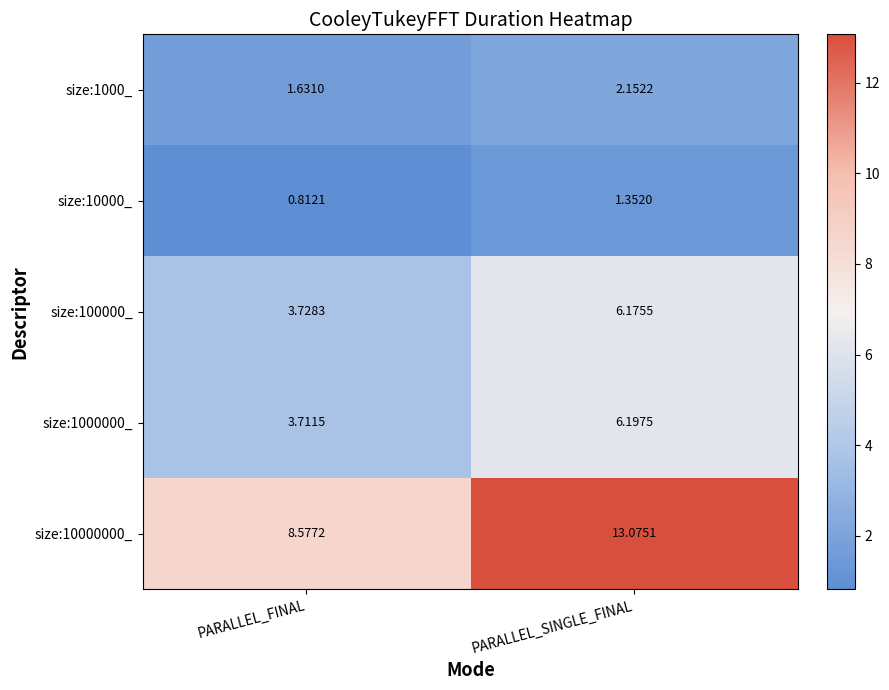

Count the number of categories in the chart.

2